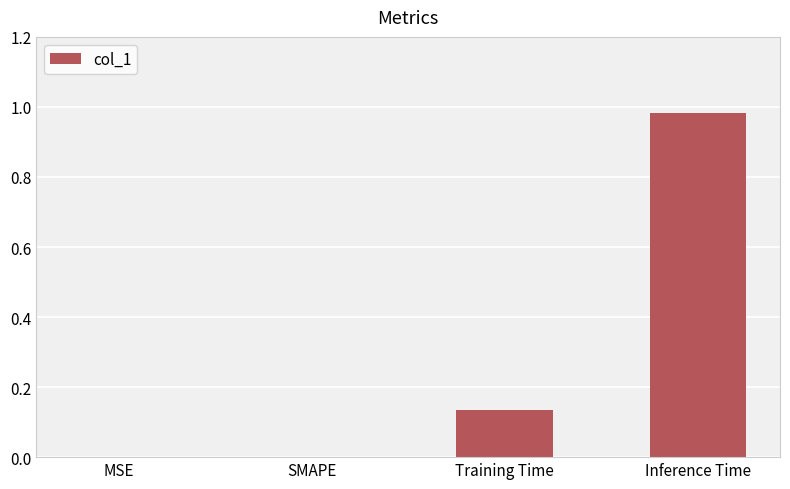

What is the change in value from SMAPE to Inference Time?

+1.0